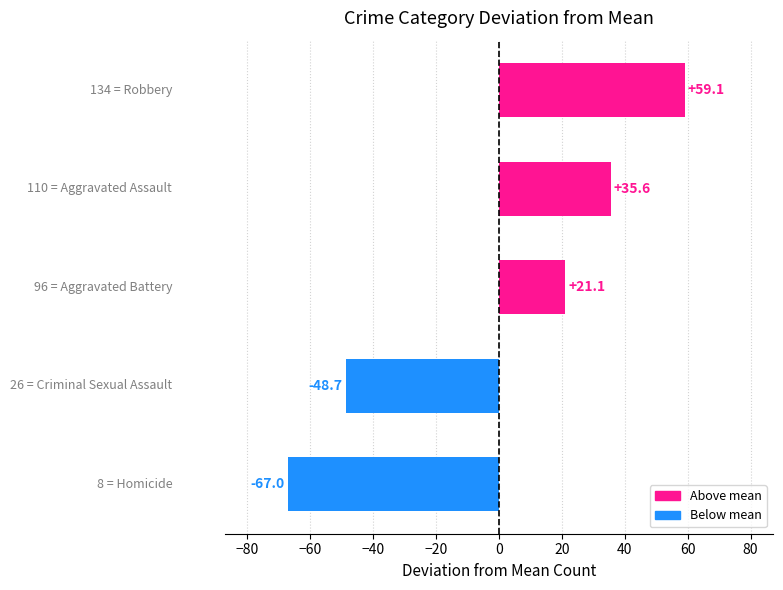

What is the difference between the maximum and minimum values?

126.1